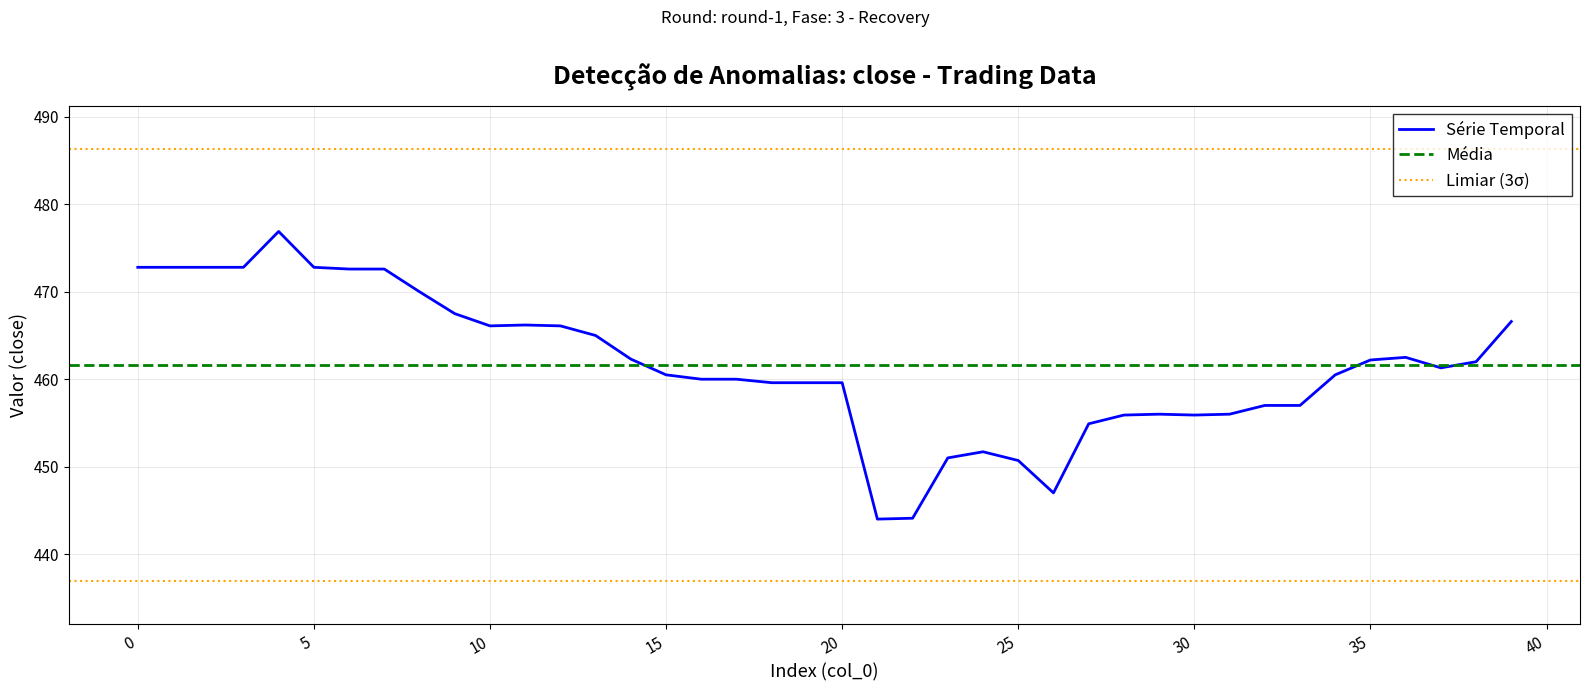

At which category does the chart reach its minimum across all series?

21